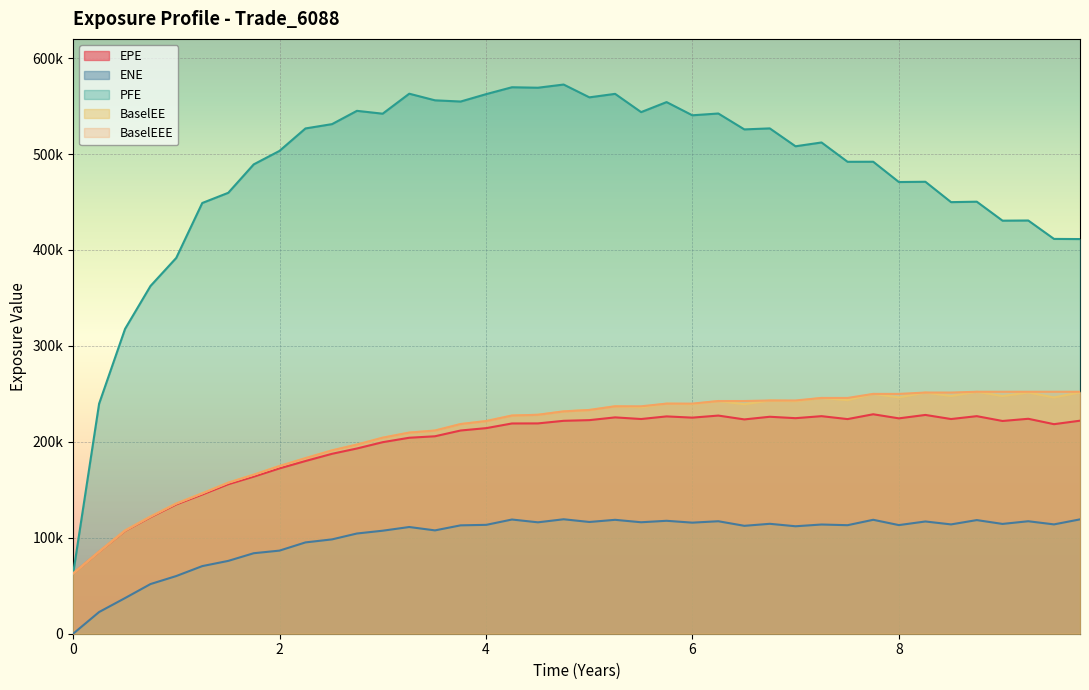

True or false: ENE and BaselEE cross at least once.

False